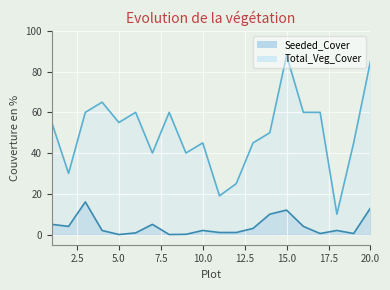

Rank the categories by Total_Veg_Cover value from highest to lowest.

15, 20, 4, 3, 6, 8, 16, 17, 1, 5, 14, 10, 13, 19, 7, 9, 2, 12, 11, 18